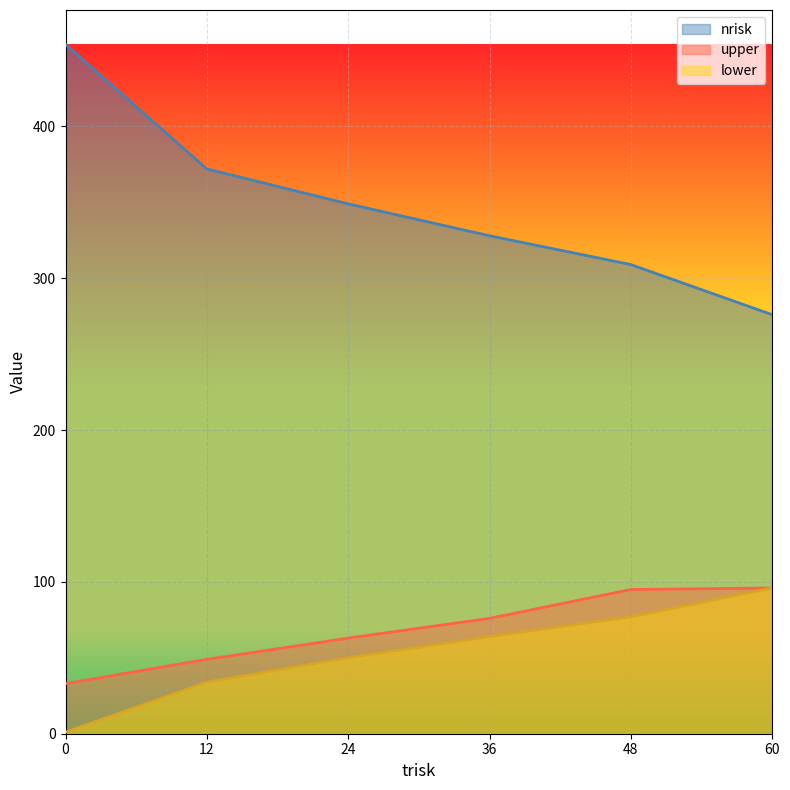

What is the difference between the maximum and minimum values in the lower series?

95